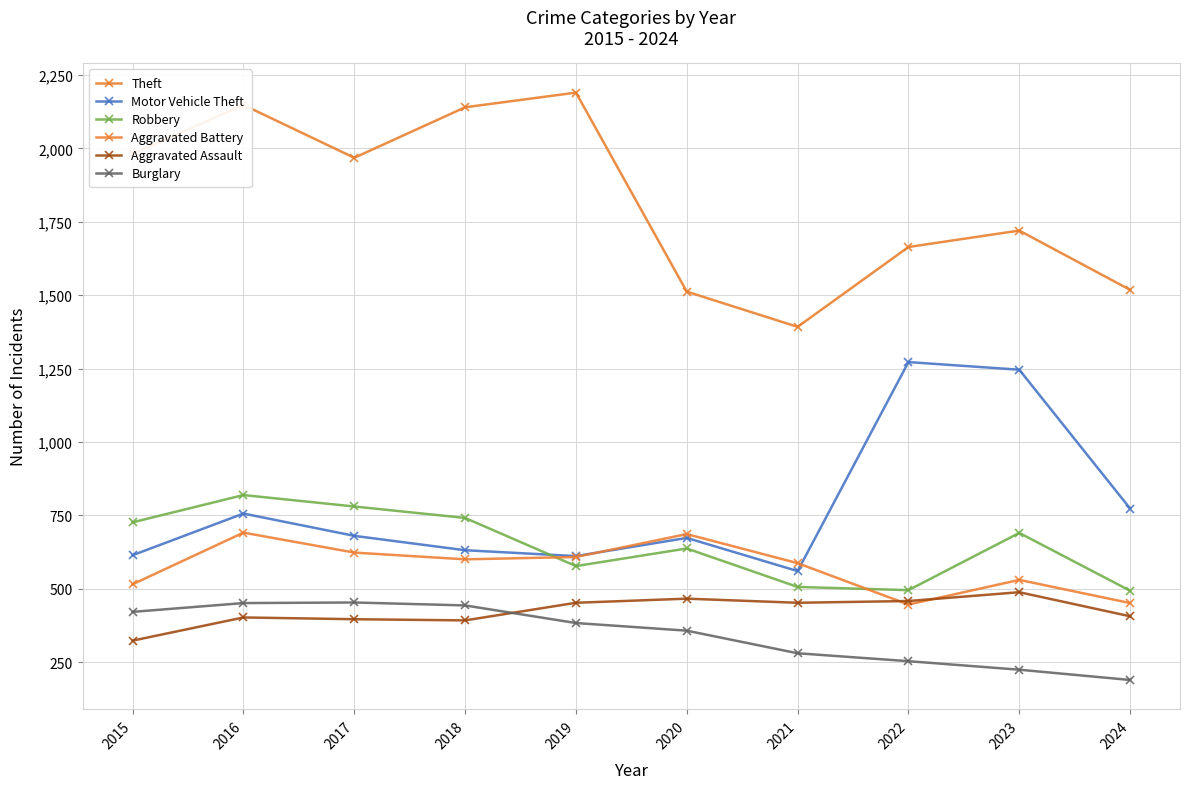

How many lines are shown in the chart?

6